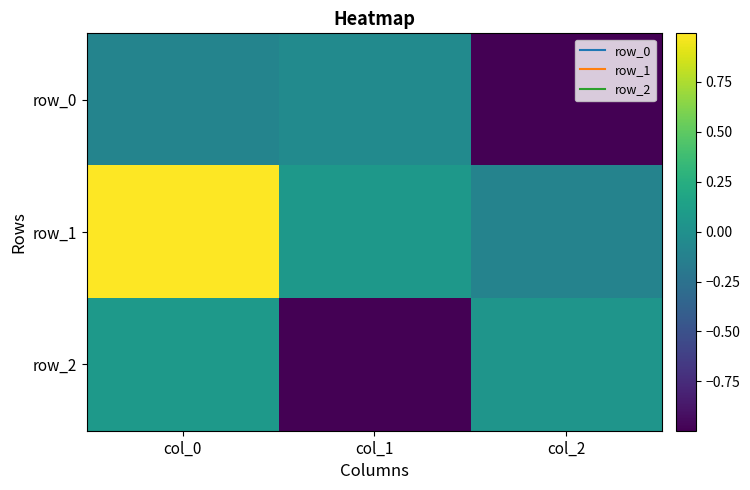

What is the smallest value displayed?

-1.0